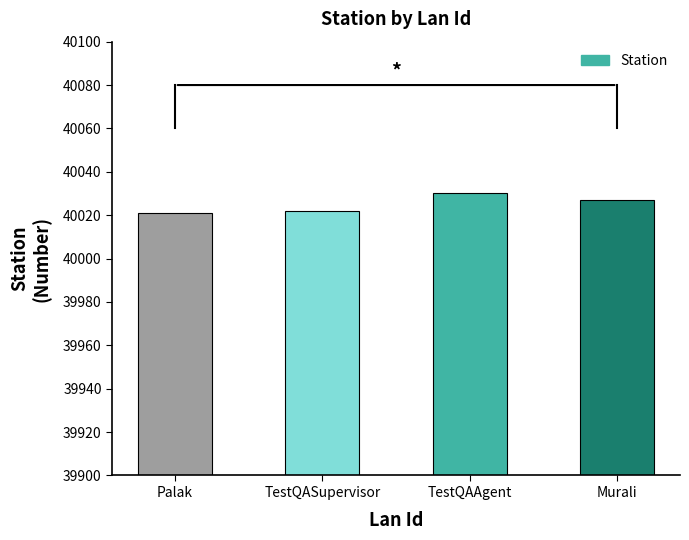

The value at TestQASupervisor is 17842. True or false?

False